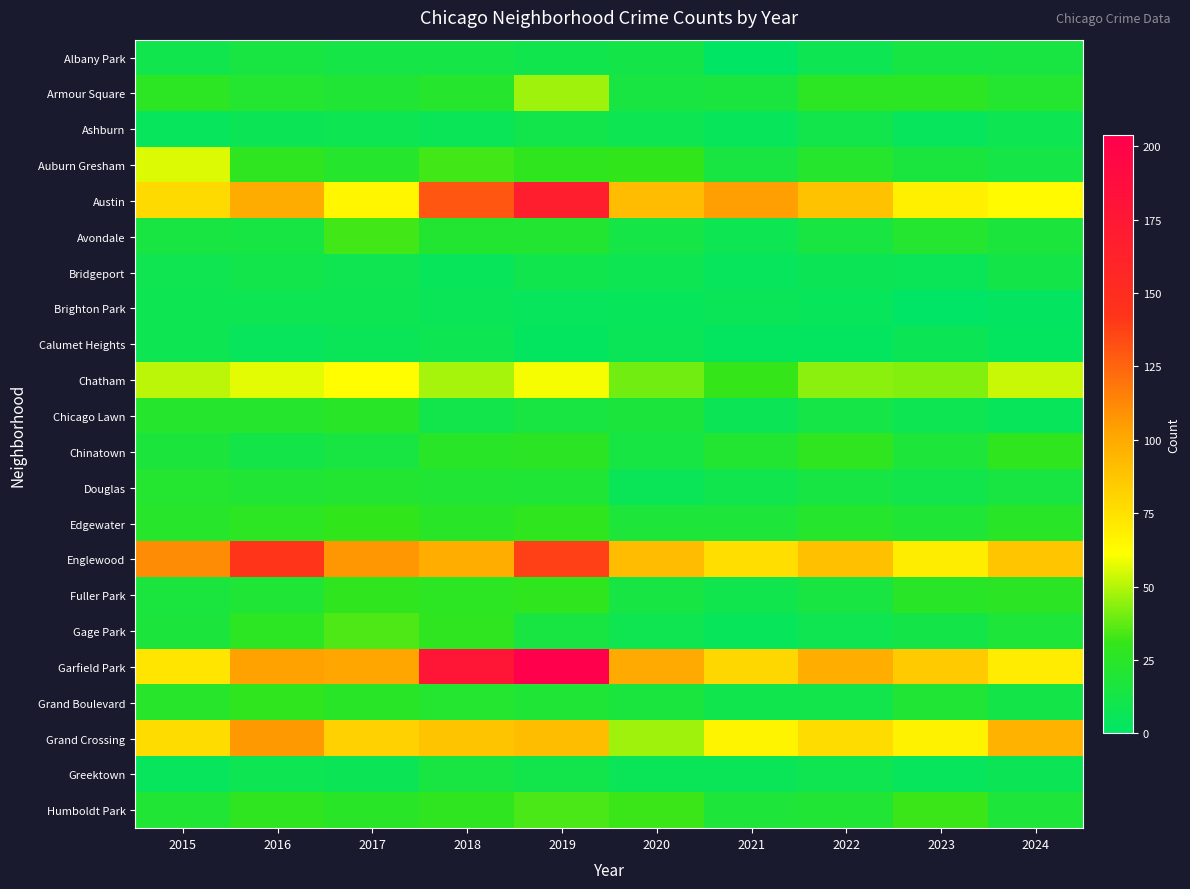

At which category is the sum across all series the highest?

2019